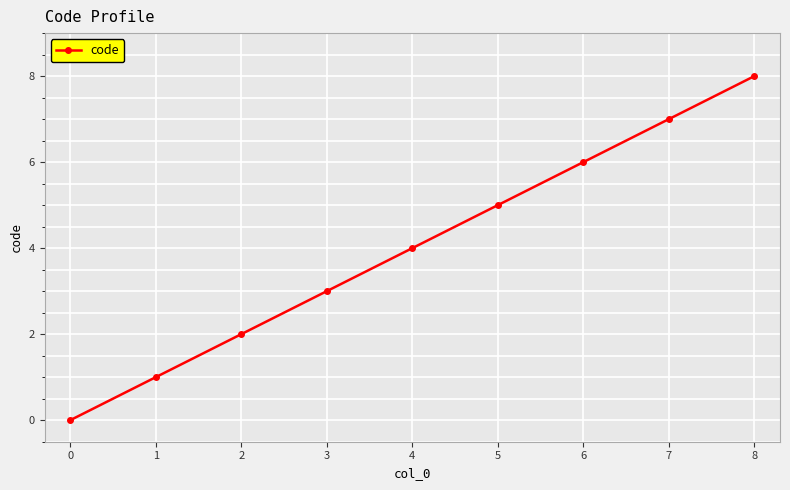

Does the chart display data point markers on the line(s)?

Yes